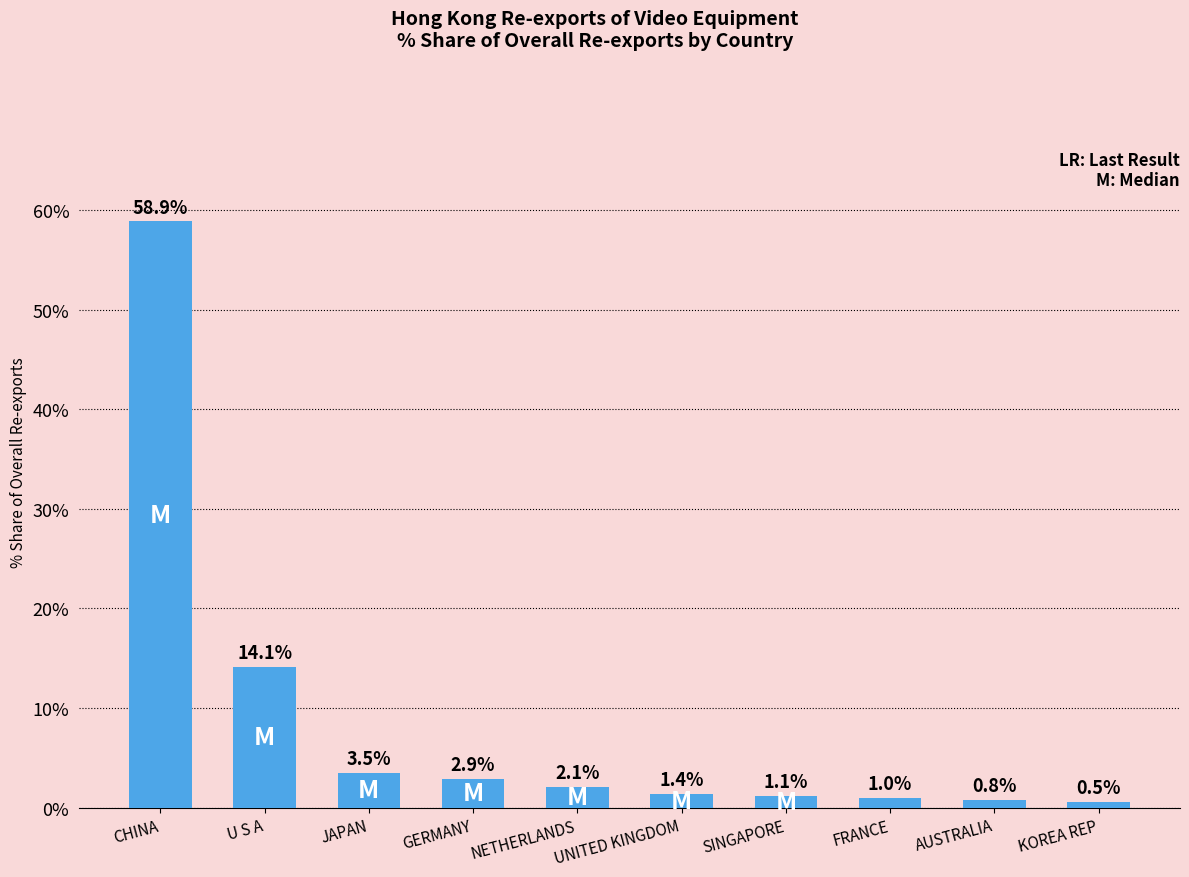

At which label does the data first exceed 2?

CHINA